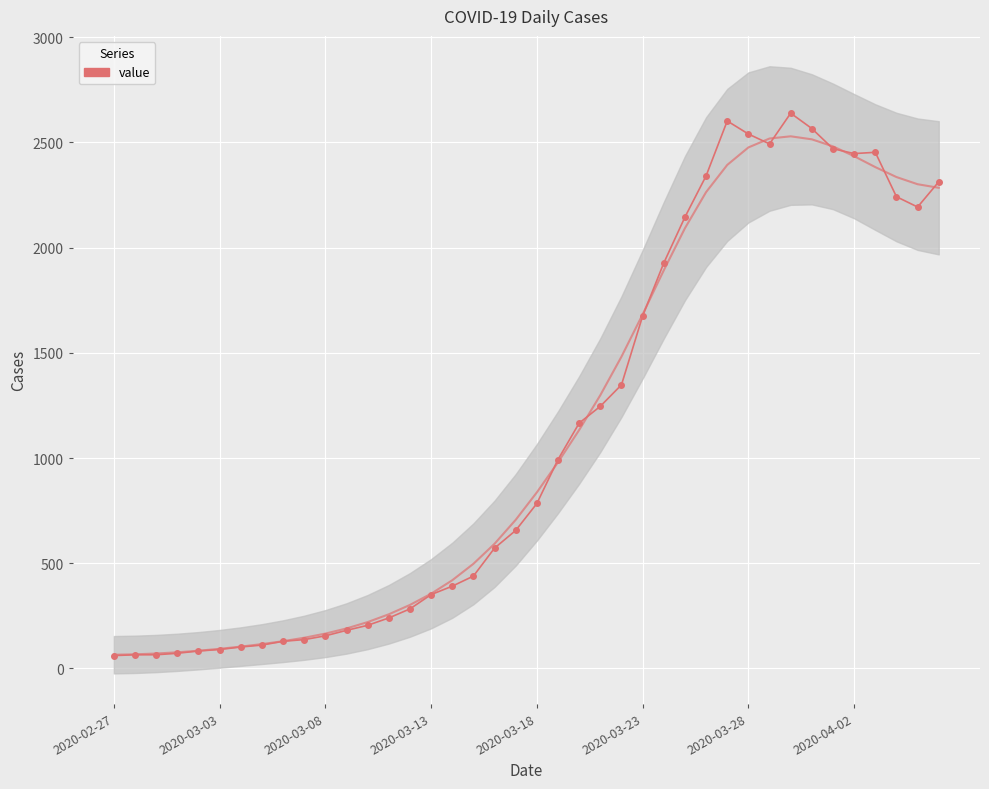

What is the difference between the second highest and second lowest values?

2537